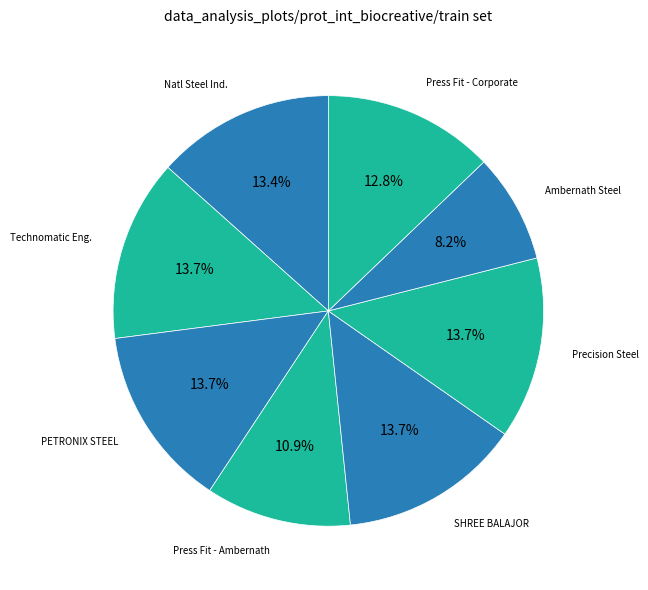

Approximately how many times larger is the value at Precision Steel compared to Technomatic Eng.?

1.0